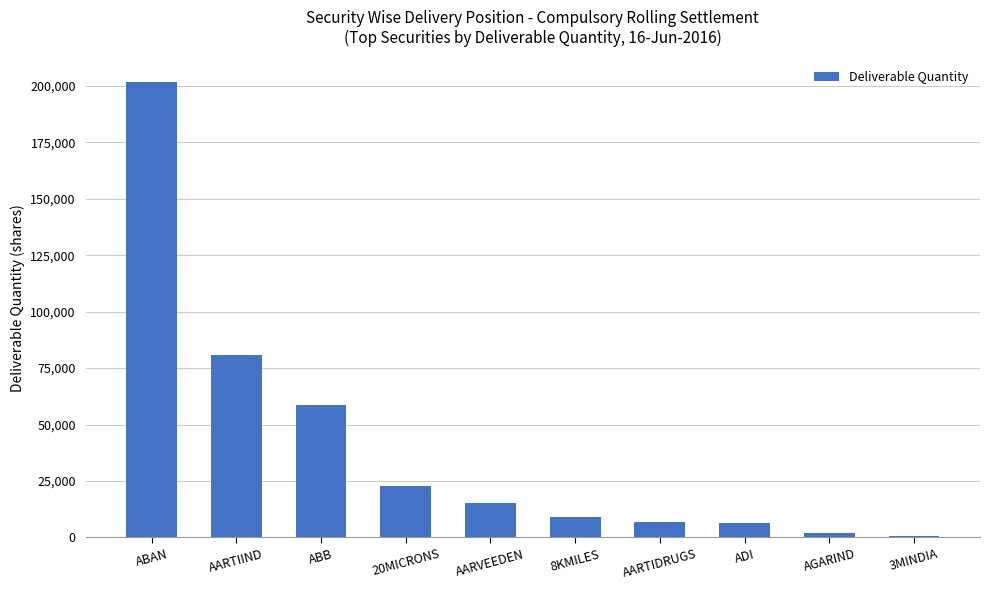

Which has a higher value, ABAN or 20MICRONS?

ABAN